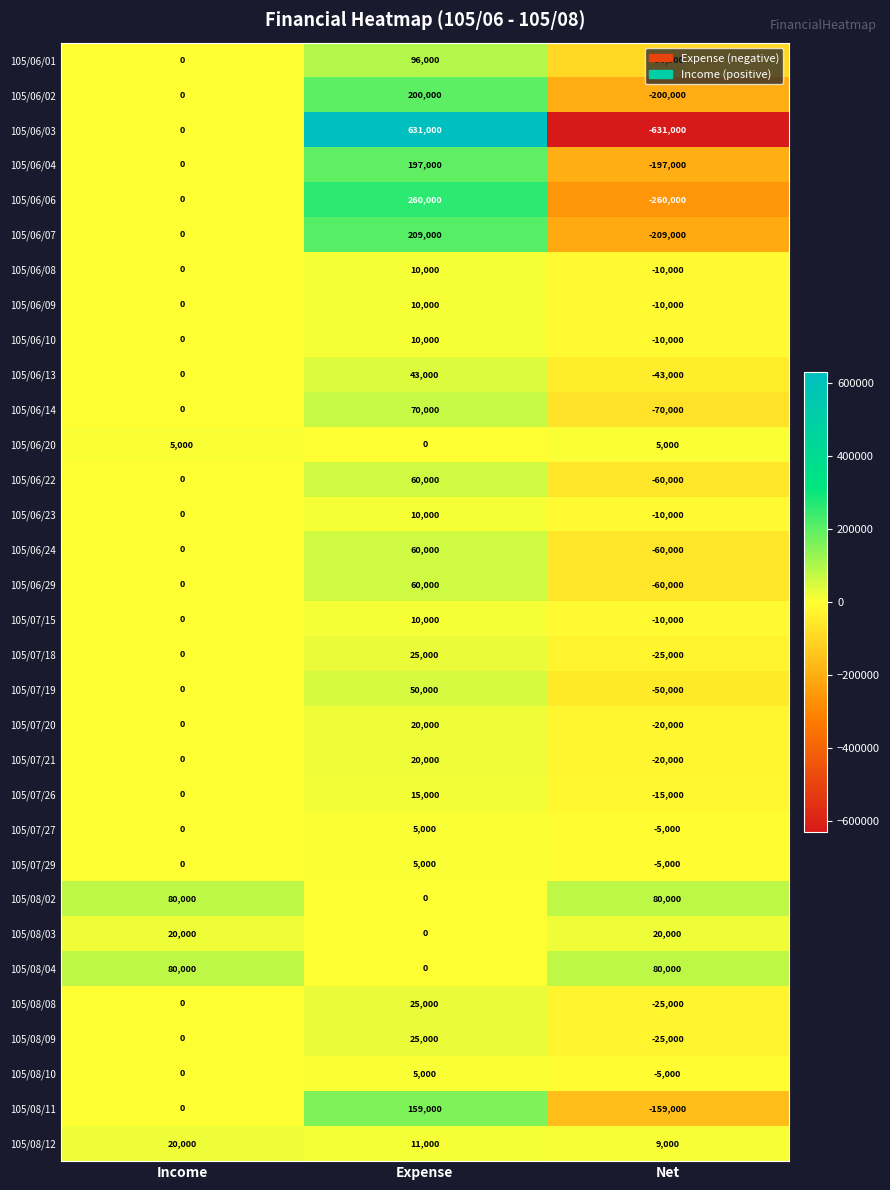

The value of 105/07/21 at Income is 18340. True or false?

False